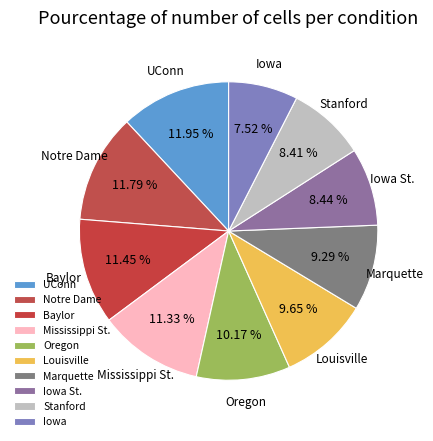

Count the number of slices in the pie.

10